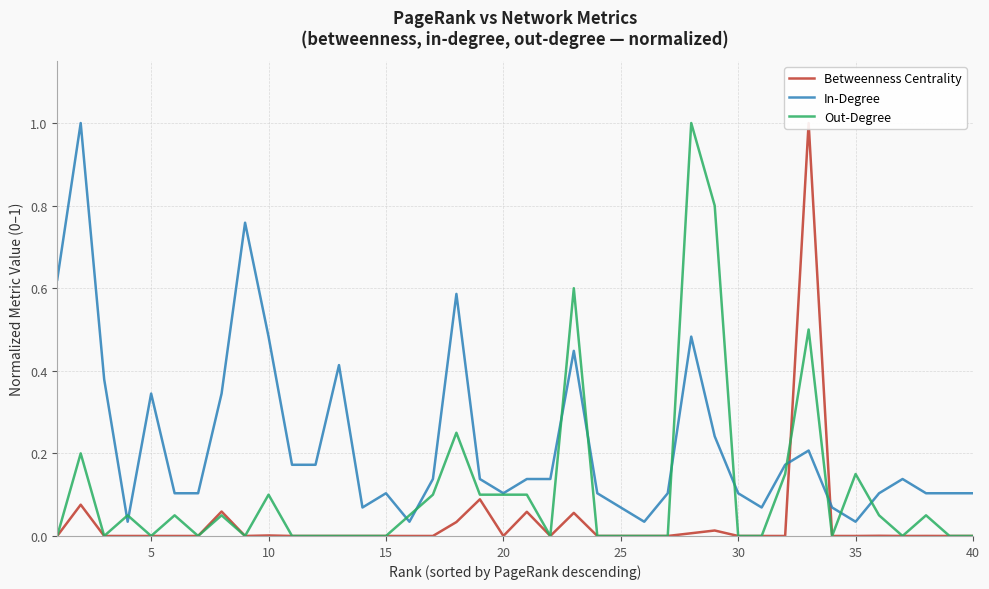

How many times do In-Degree and Betweenness Centrality cross each other?

2